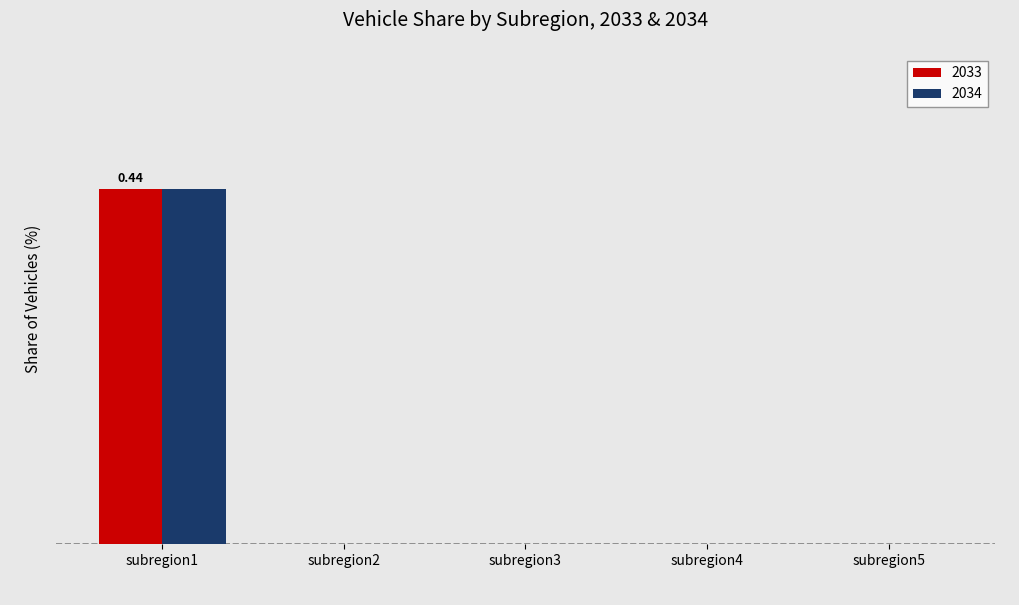

The 2033 series shows 0.2 at subregion4. True or false?

False